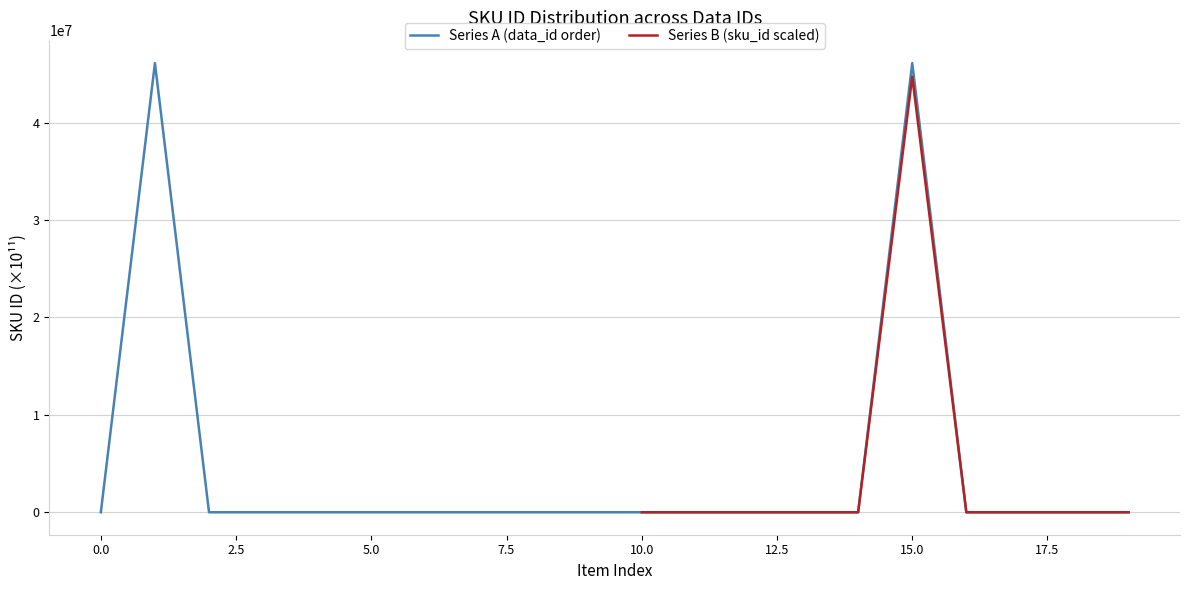

Does the chart have visible grid lines?

Yes